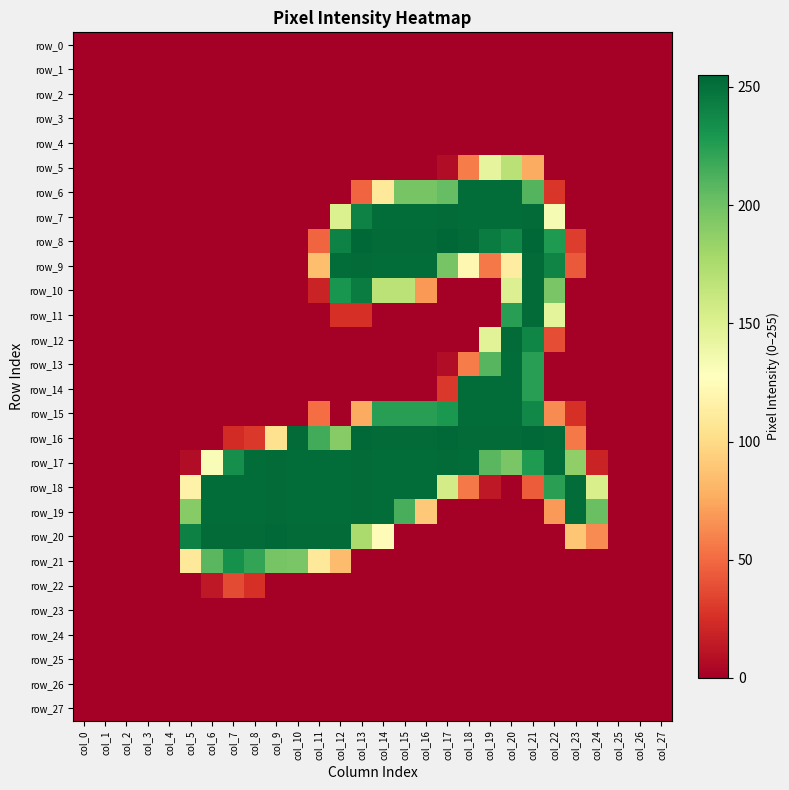

What is the maximum value shown in the chart?

255